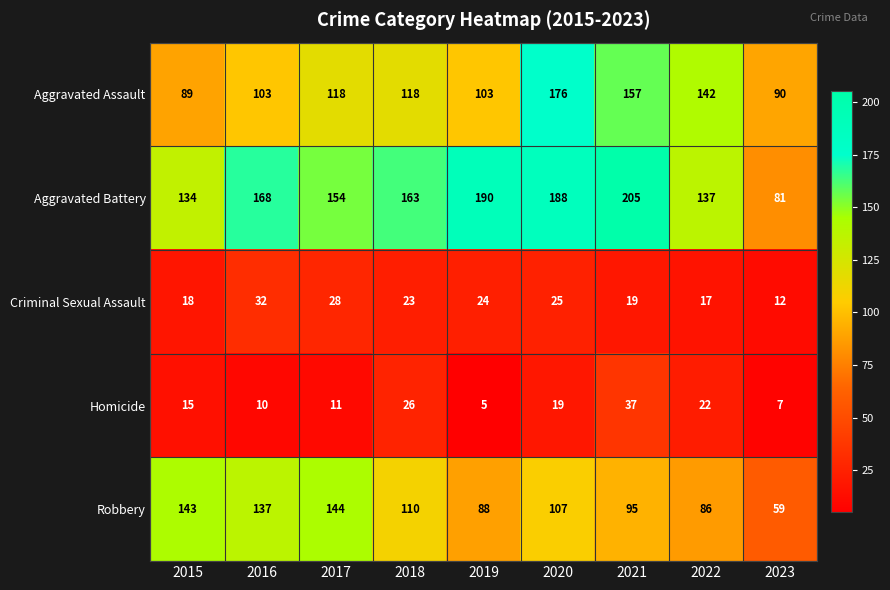

Rank the categories by Homicide value from lowest to highest.

2019, 2023, 2016, 2017, 2015, 2020, 2022, 2018, 2021